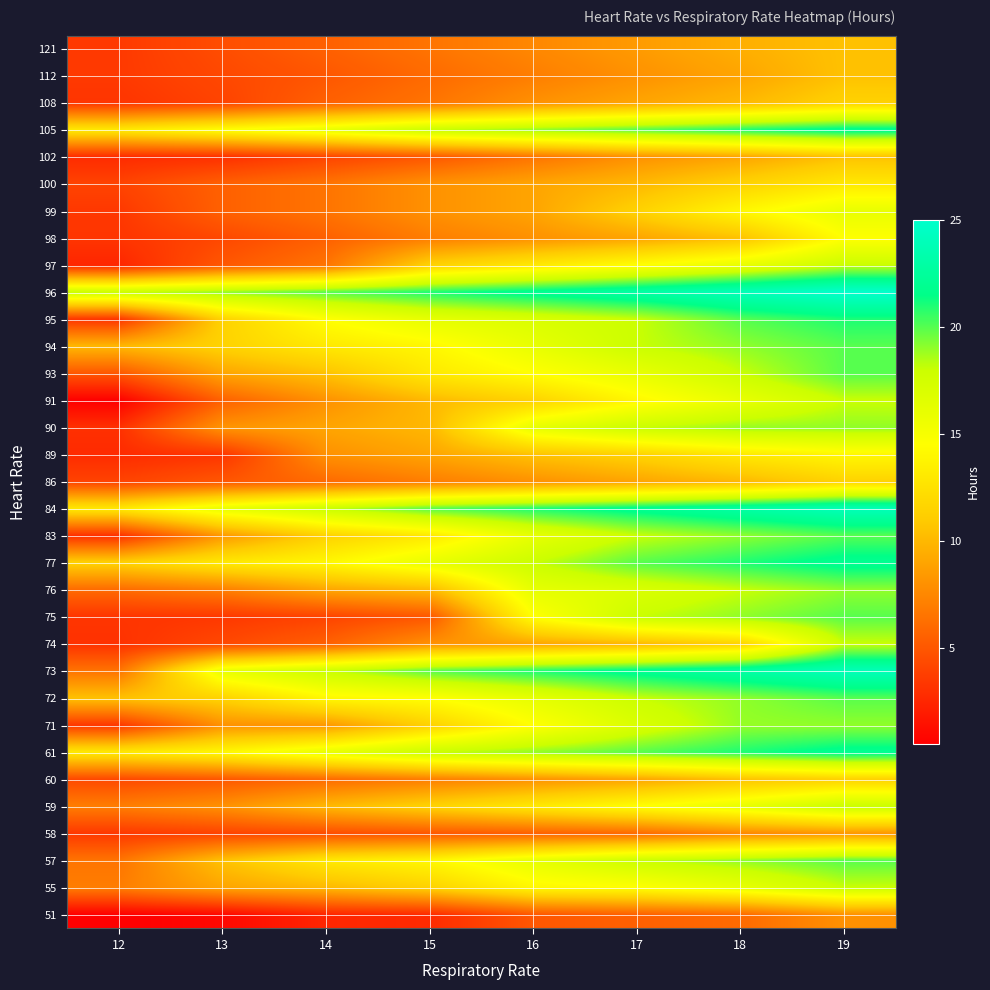

Which has a higher value, 13 or 16?

16